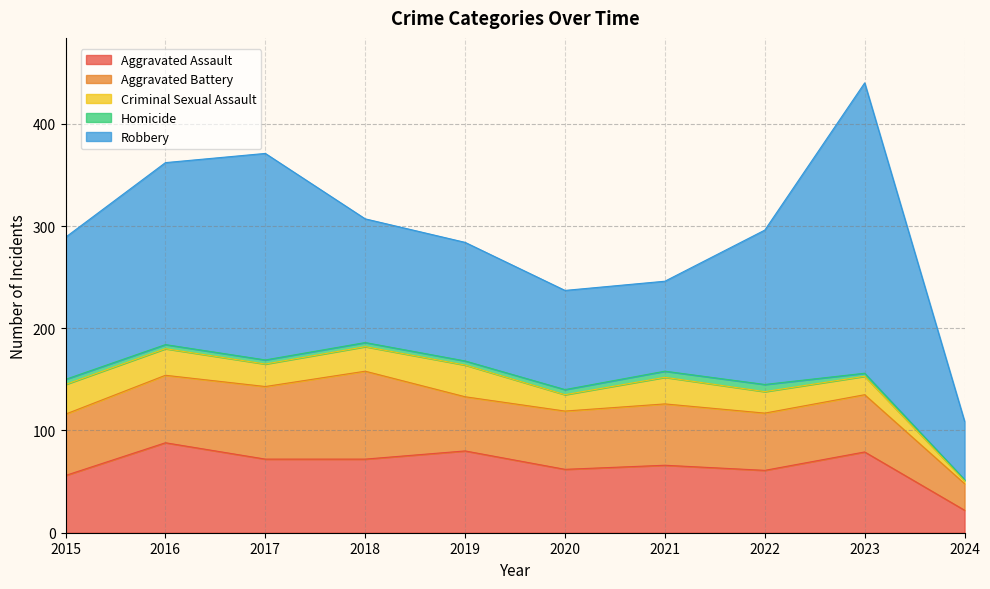

Reading left to right, extract all data points from this chart.

Aggravated Assault: 56	88	72	72	80	62	66	61	79	22
Aggravated Battery: 60	66	71	86	53	57	60	56	56	26
Criminal Sexual Assault: 29	26	22	24	31	16	26	21	18	3
Homicide: 5	4	4	4	4	5	6	7	3	1
Robbery: 139	178	202	121	116	97	88	151	284	57